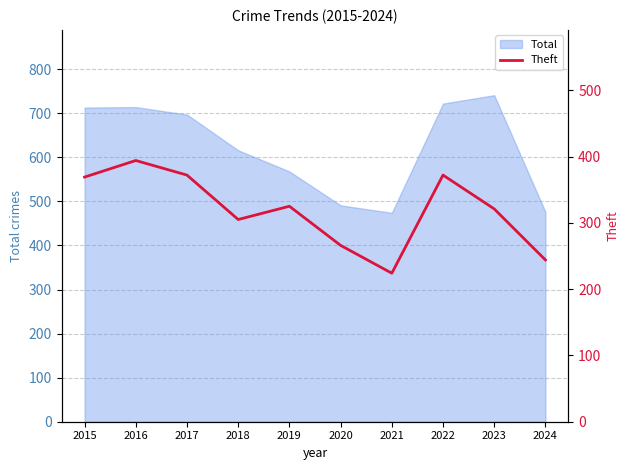

At which label does Total reach its peak?

2023